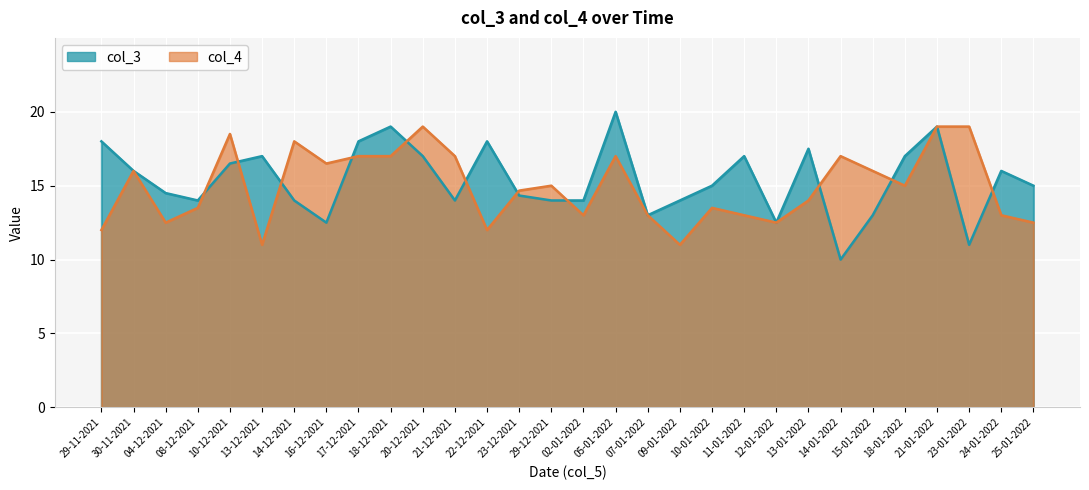

At which category is the sum across all series the highest?

21-01-2022